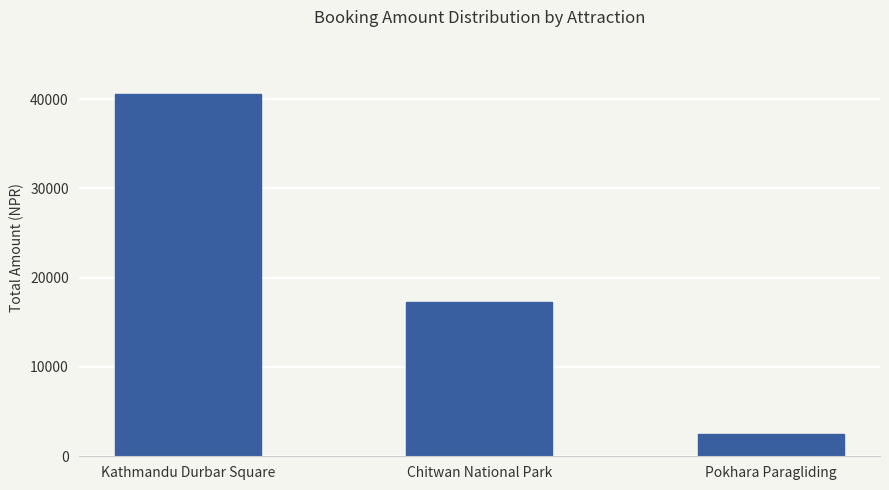

How many bars are there in total?

3